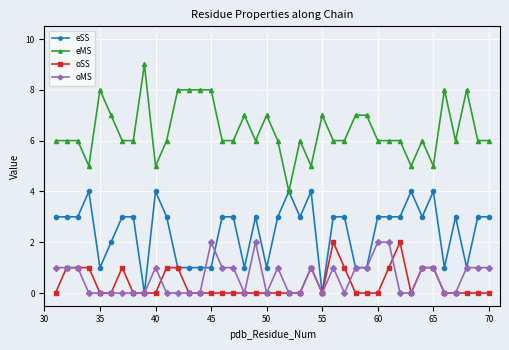

Which series has the largest total across all categories?

eMS